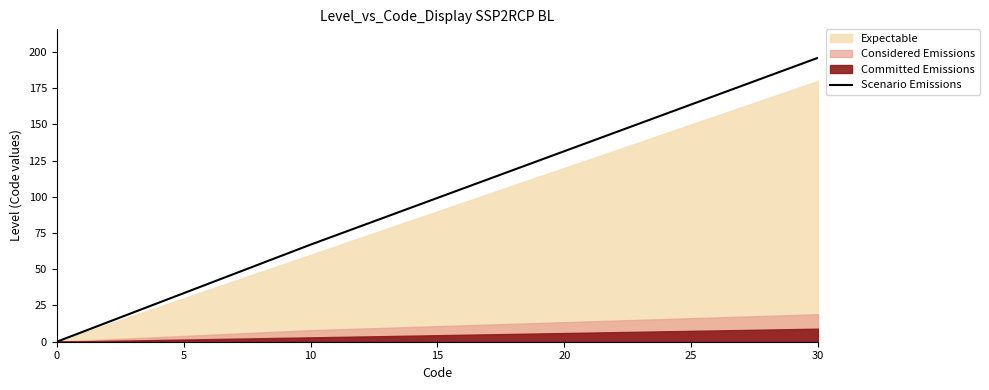

At which label is Scenario Emissions closest to 98?

10